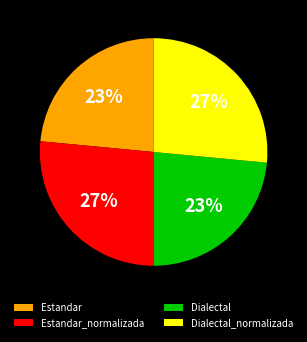

Is Estandar_normalizada the majority of the pie?

No